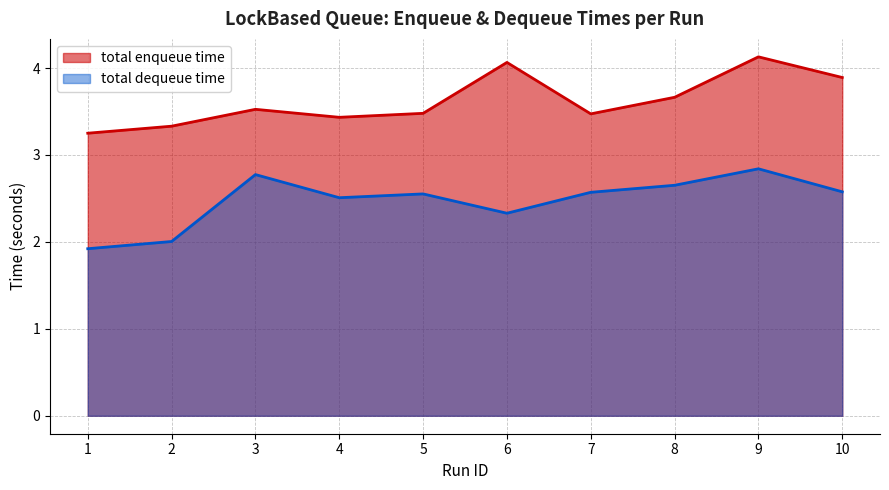

Reading right to left, what are all the values shown in this chart?

total enqueue time: 3.9	4.1	3.7	3.5	4.1	3.5	3.4	3.5	3.3	3.3
total dequeue time: 2.6	2.8	2.7	2.6	2.3	2.6	2.5	2.8	2.0	1.9